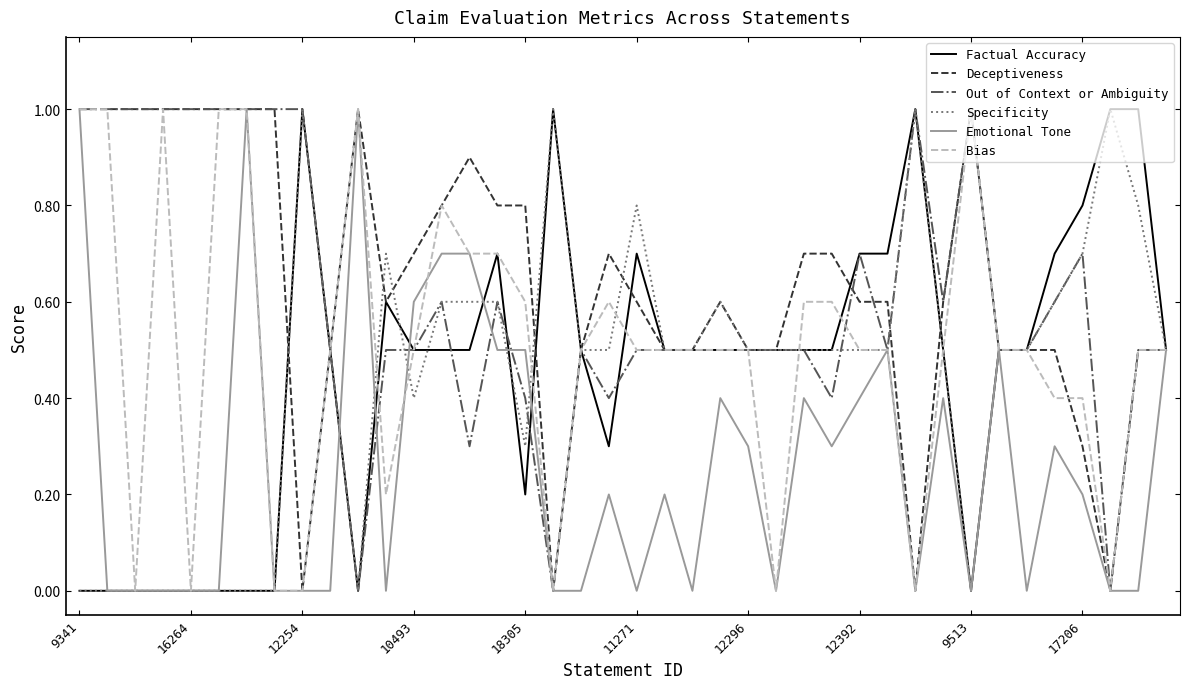

What is the maximum value shown in the chart?

1.0